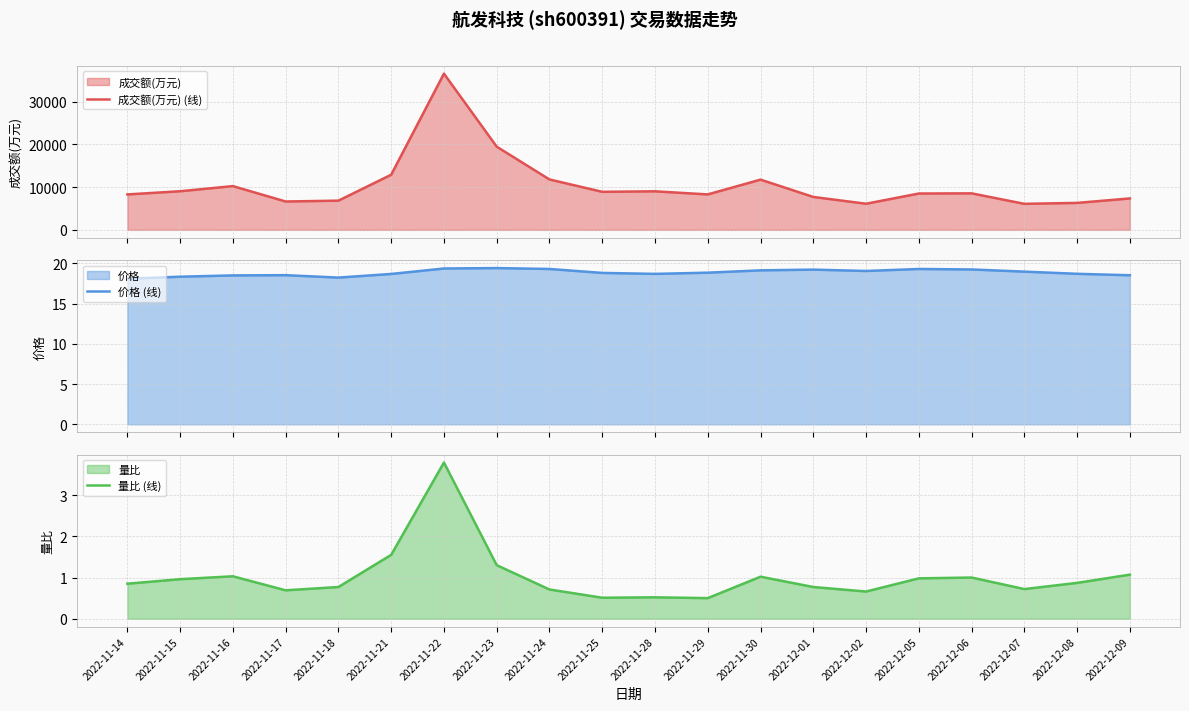

What is the sum of all 成交额(万元) (线) values?

210112